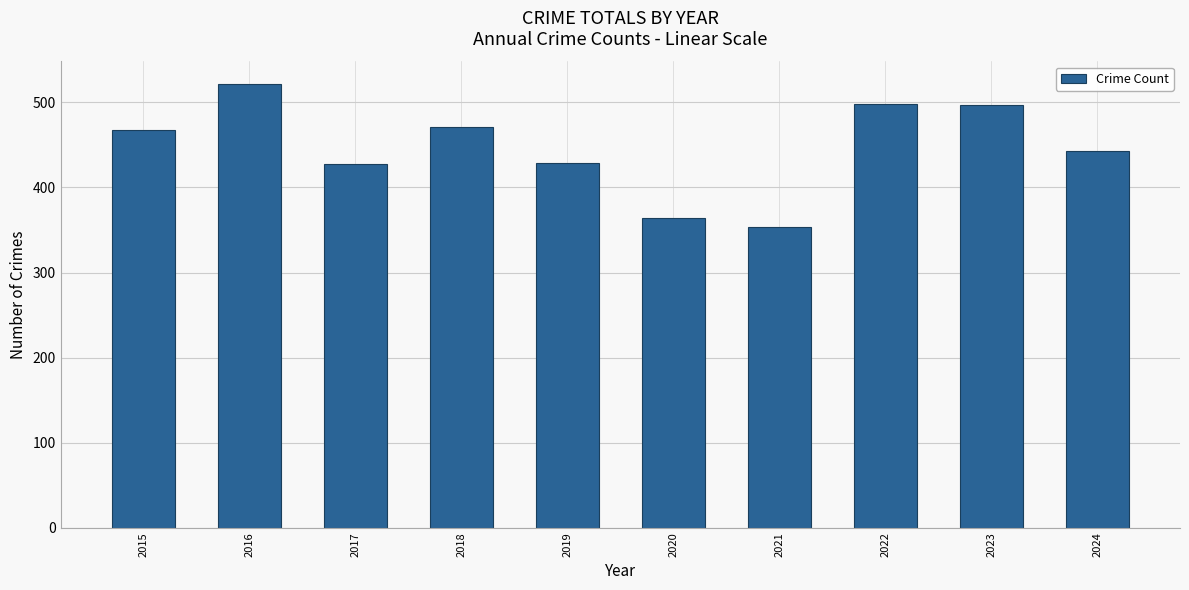

What is the value of the 4th bar from the left?

471